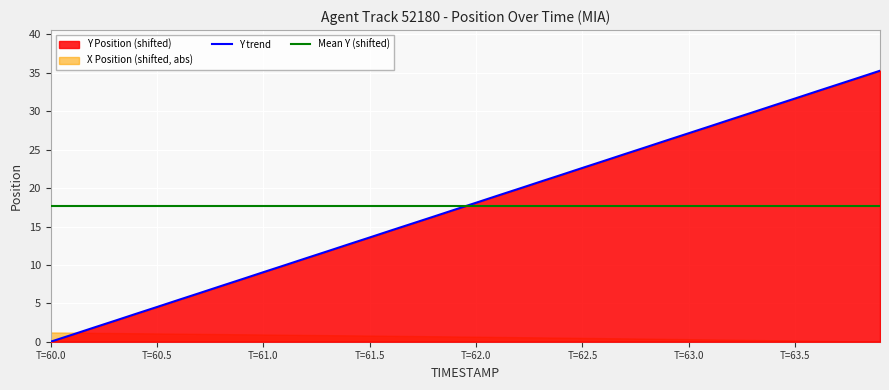

What is the maximum value for Y trend?

35.3